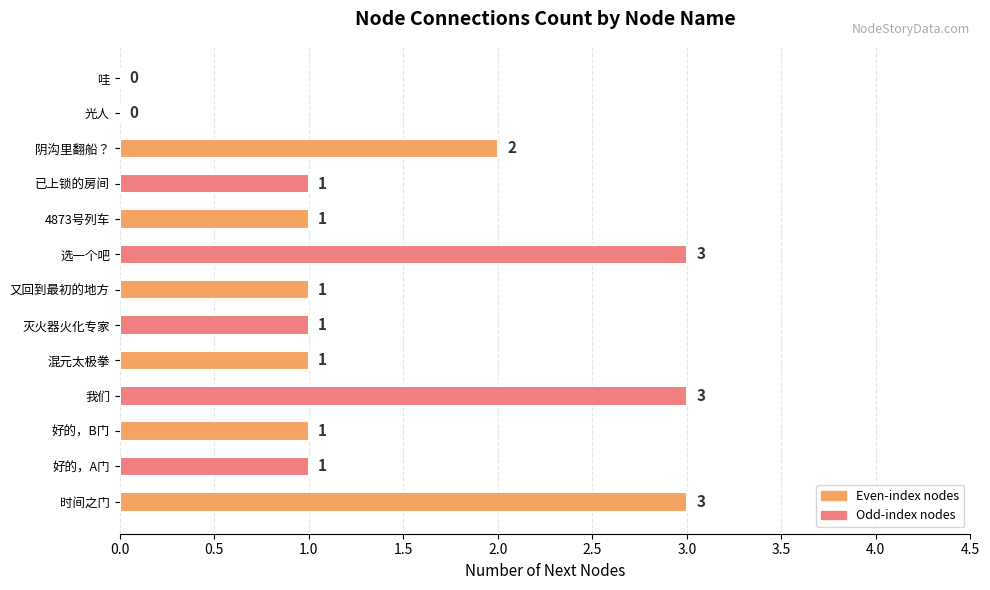

Approximately how many times larger is the value at 4873号列车 compared to 混元太极拳?

1.0